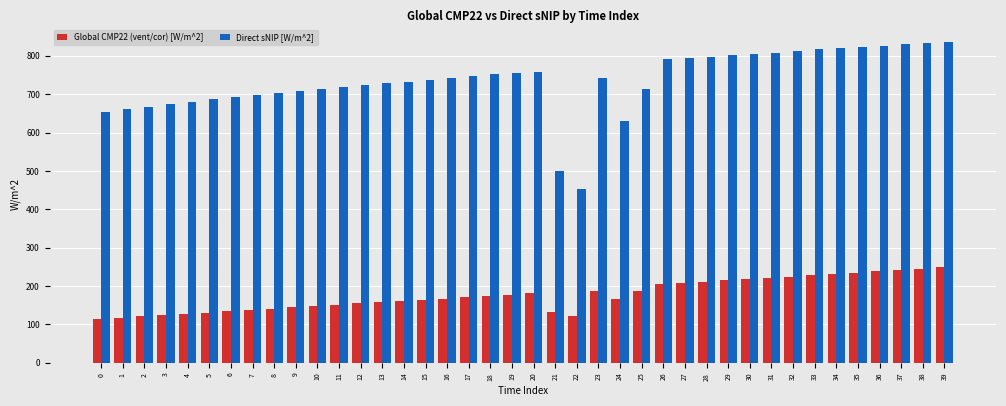

The Global CMP22 (vent/cor) [W/m^2] series shows 75.9 at 14. True or false?

False